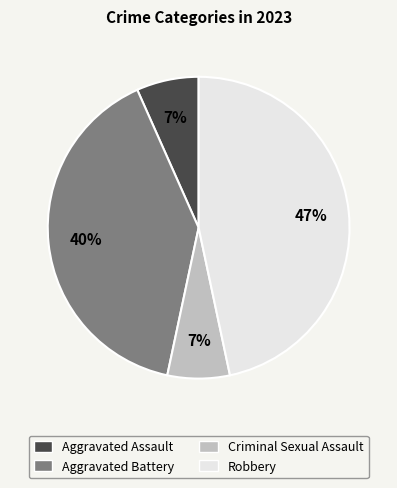

How many segments does this pie chart have?

4